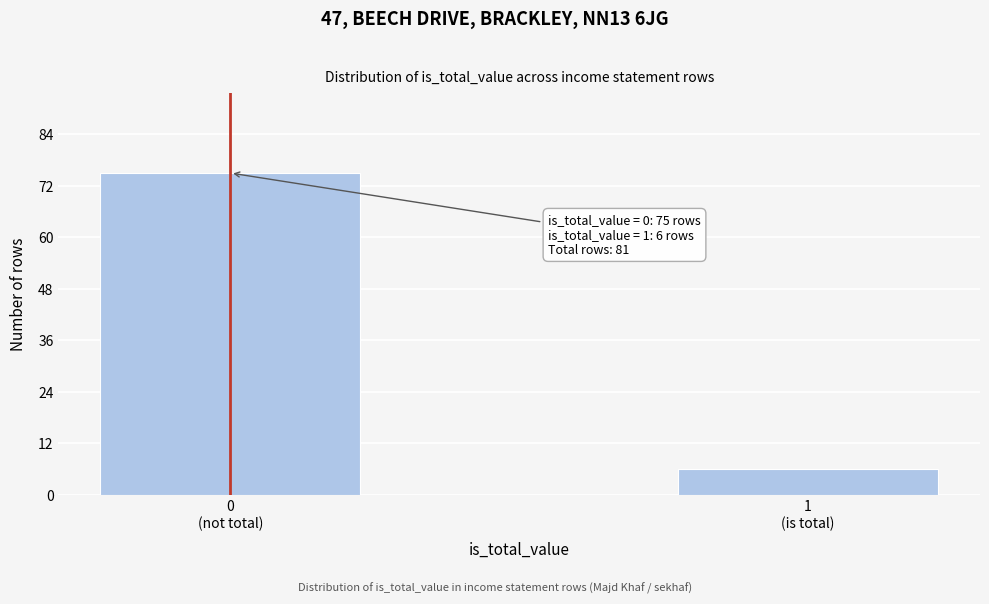

Reading left to right, extract all data points from this chart.

75	6